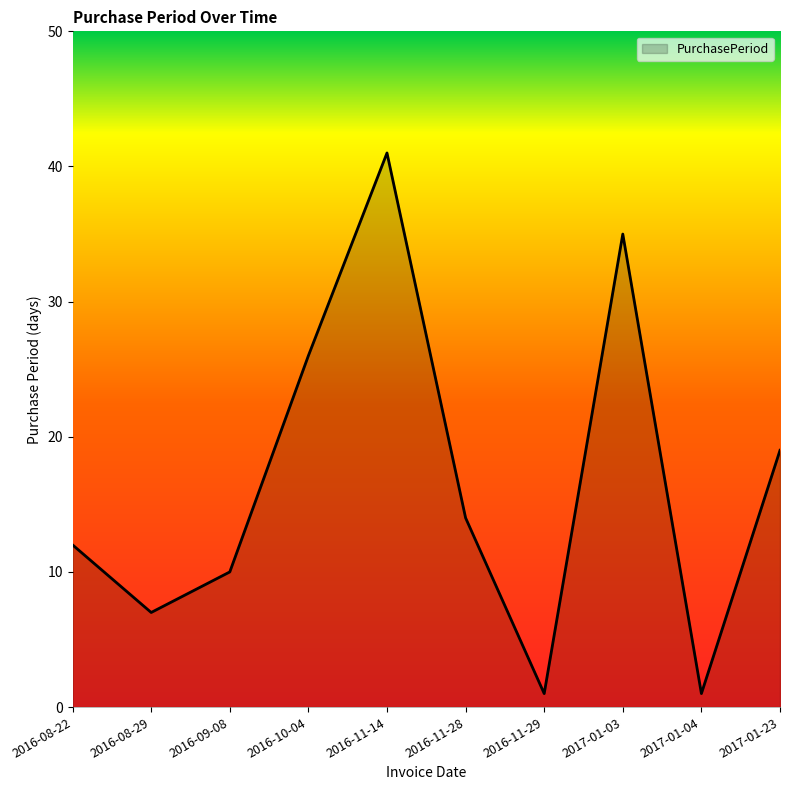

The value at 2017-01-04 is 1. True or false?

True